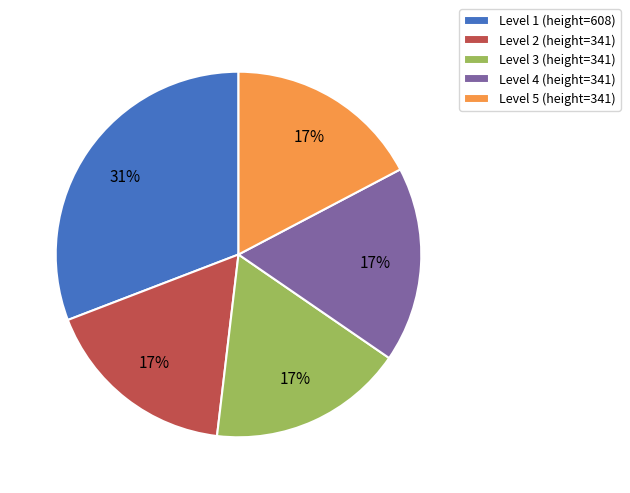

Approximately how many times larger is the value at Level 1 (height=608) compared to Level 2 (height=341)?

1.8